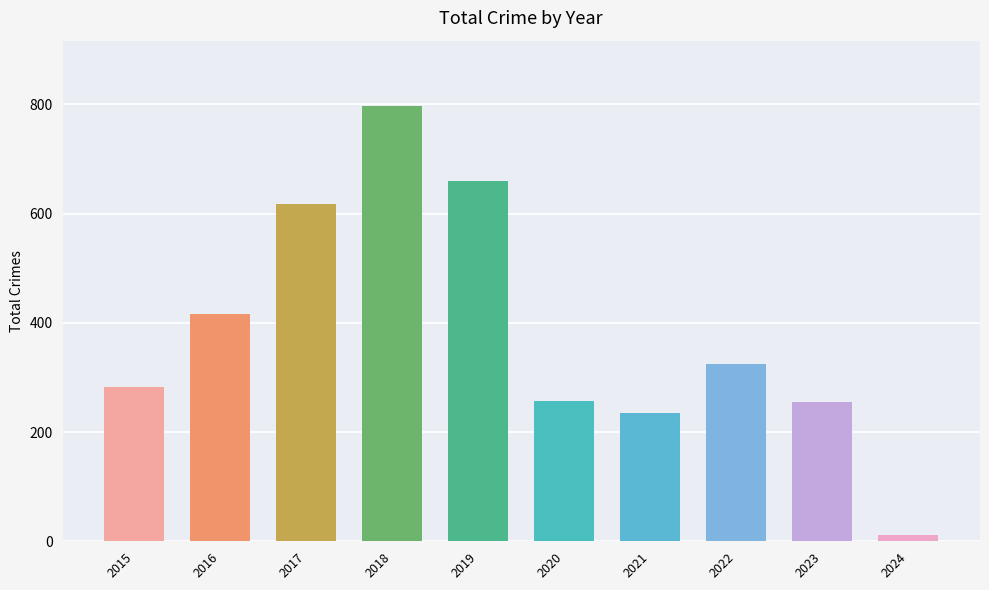

True or false: the data shows 255 at 2023.

True